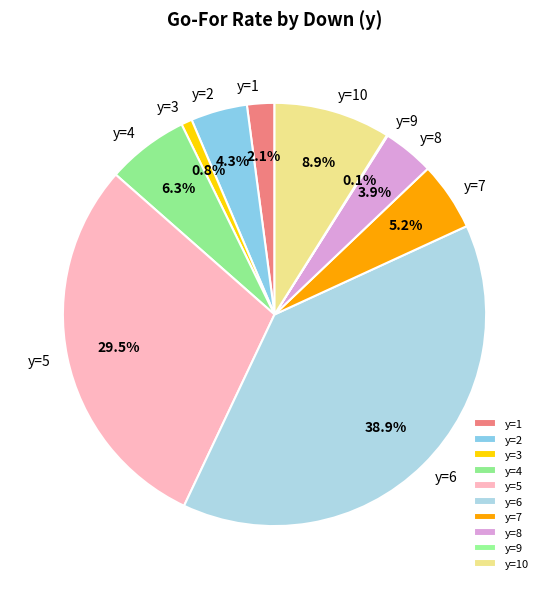

True or false: y=10 accounts for 16% of the total.

False